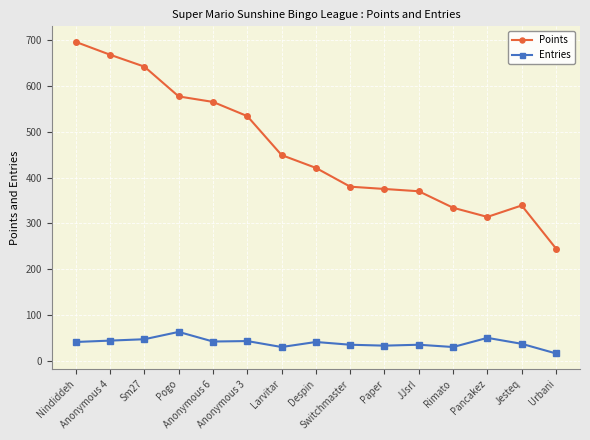

How many series are shown in this chart?

2